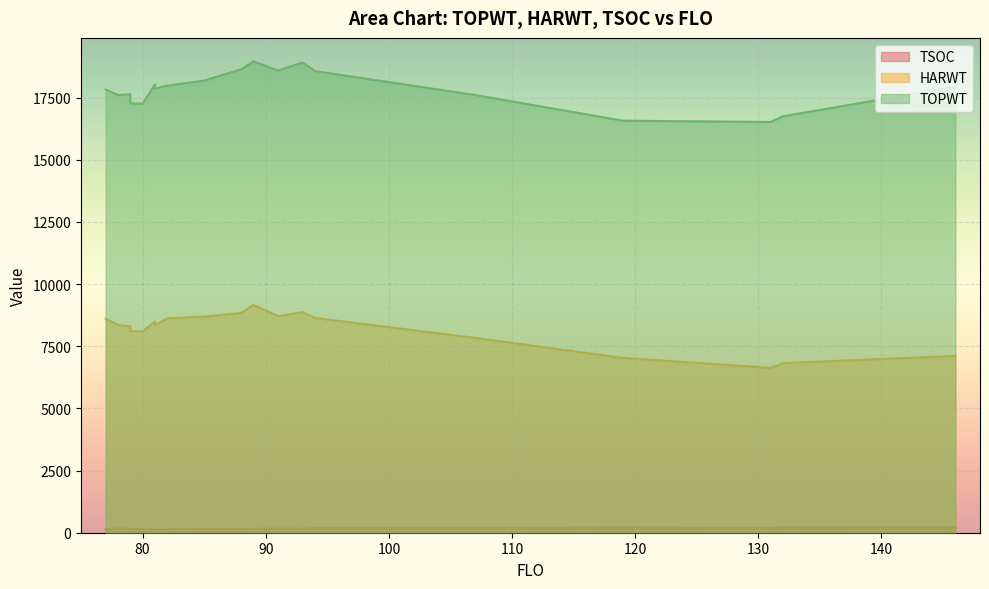

What is the average value of the TSOC series?

160